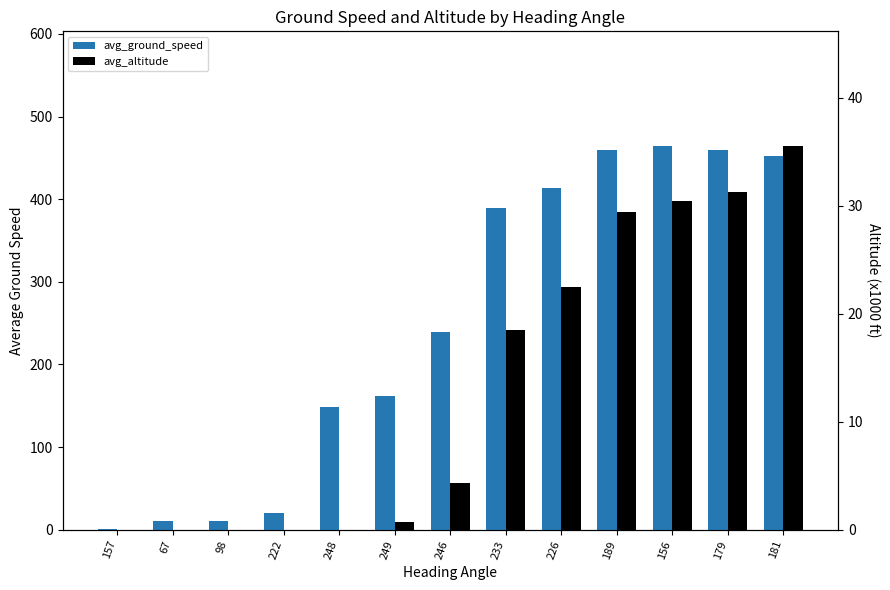

Where is avg_ground_speed nearest to the value 232?

246